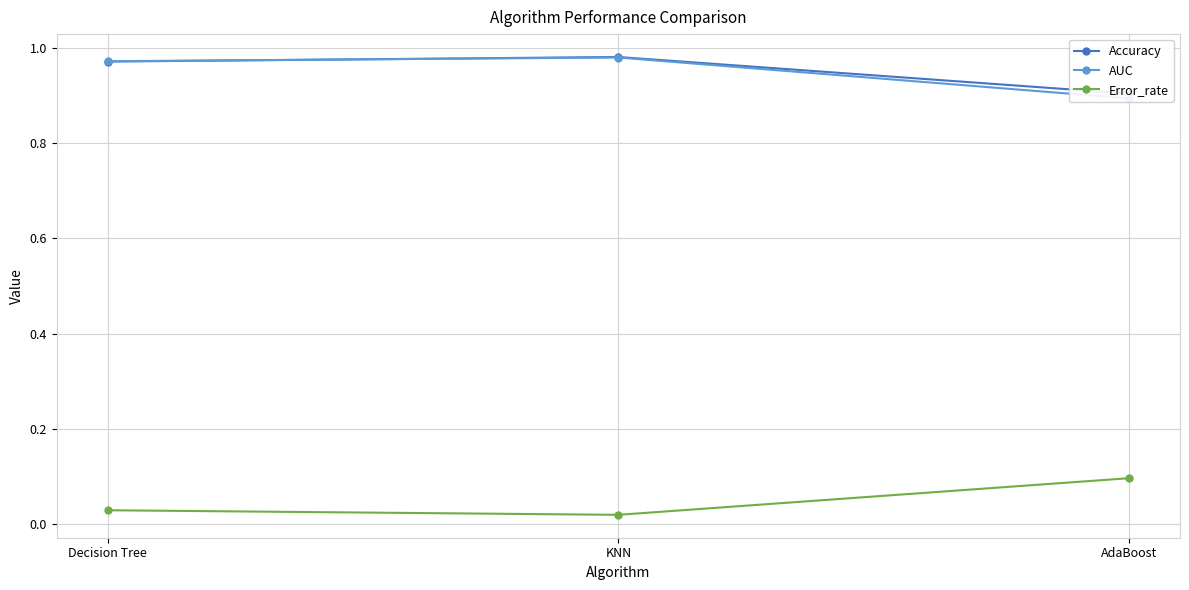

Which series has the largest range (max minus min)?

AUC